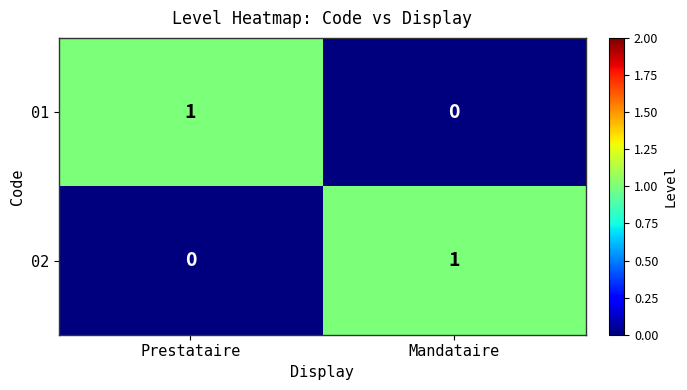

Which category has the lowest value in the 02 series?

Prestataire